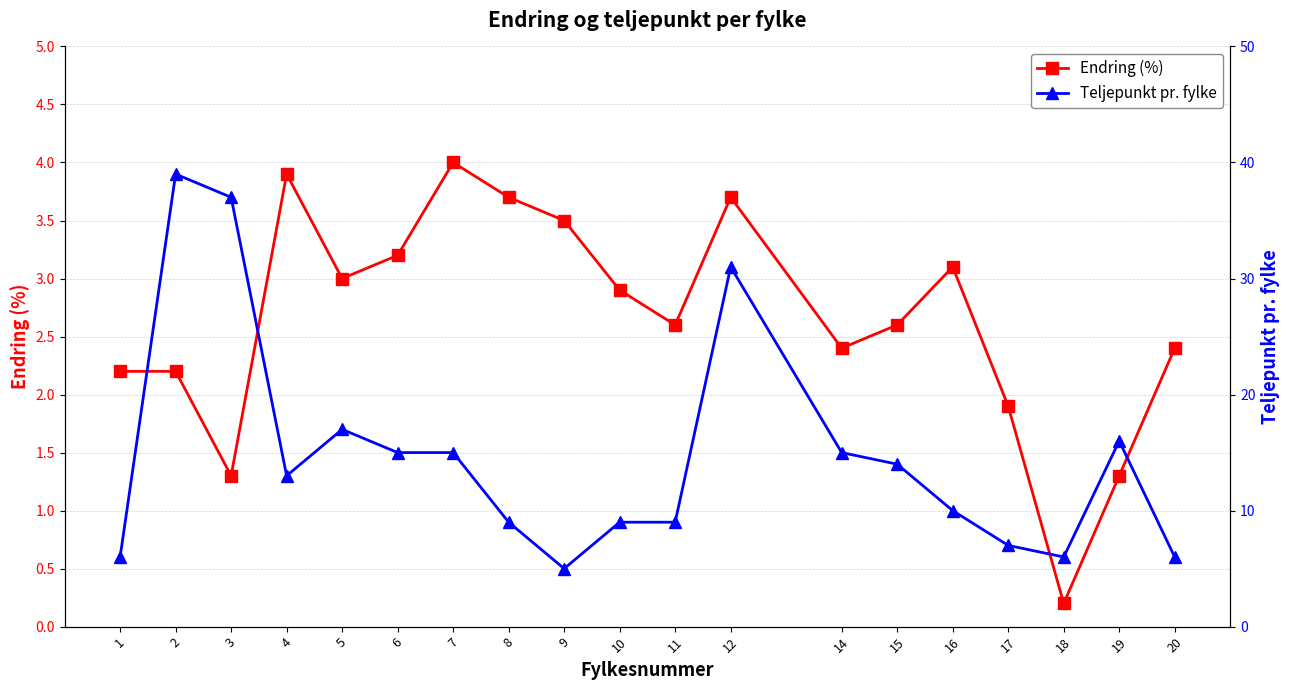

Rank the series at 6 from highest to lowest value.

Teljepunkt pr. fylke, Endring (%)